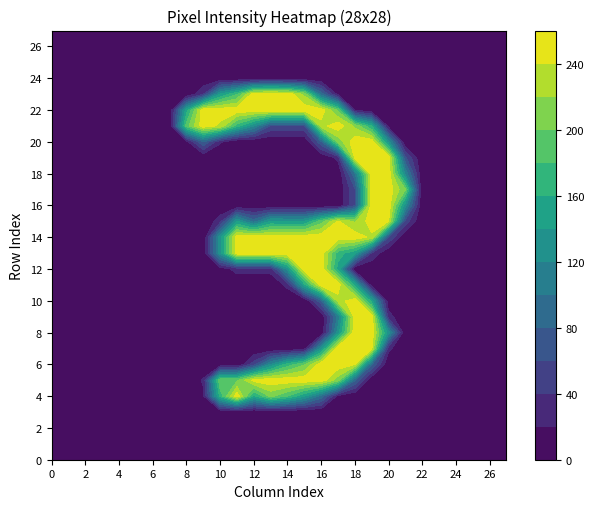

Which series changed the most between 4 and 16?

row_12